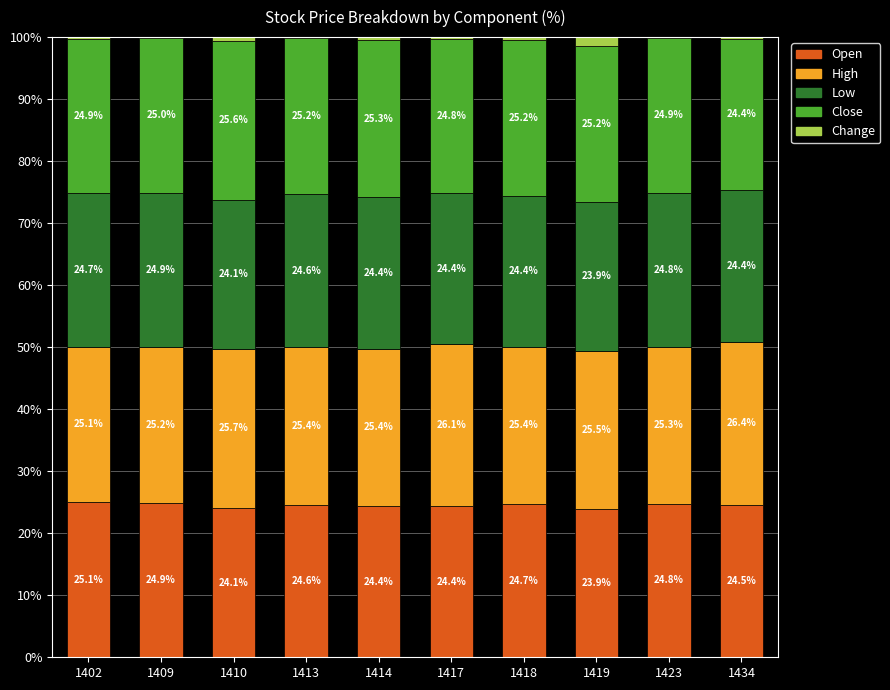

True or false: Open has a value of 43.2 at 1410.

False